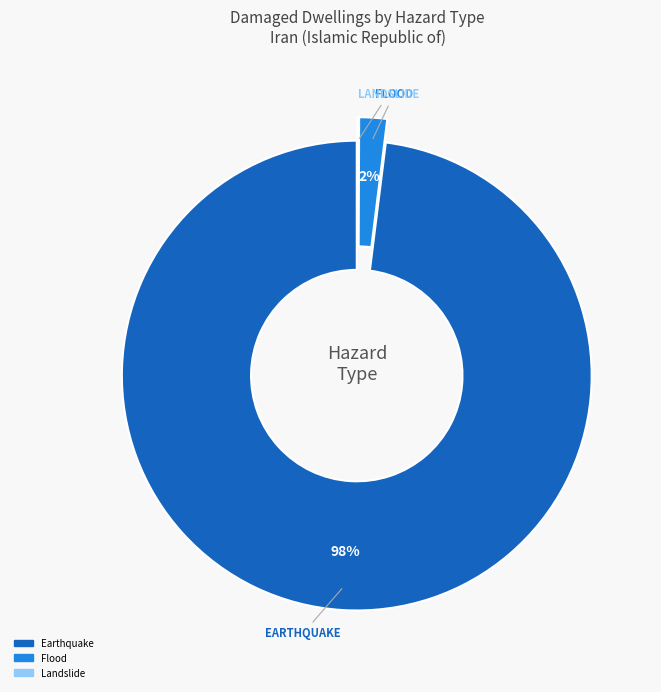

To the nearest percent, what is the difference between the largest and smallest slice percentages?

98%